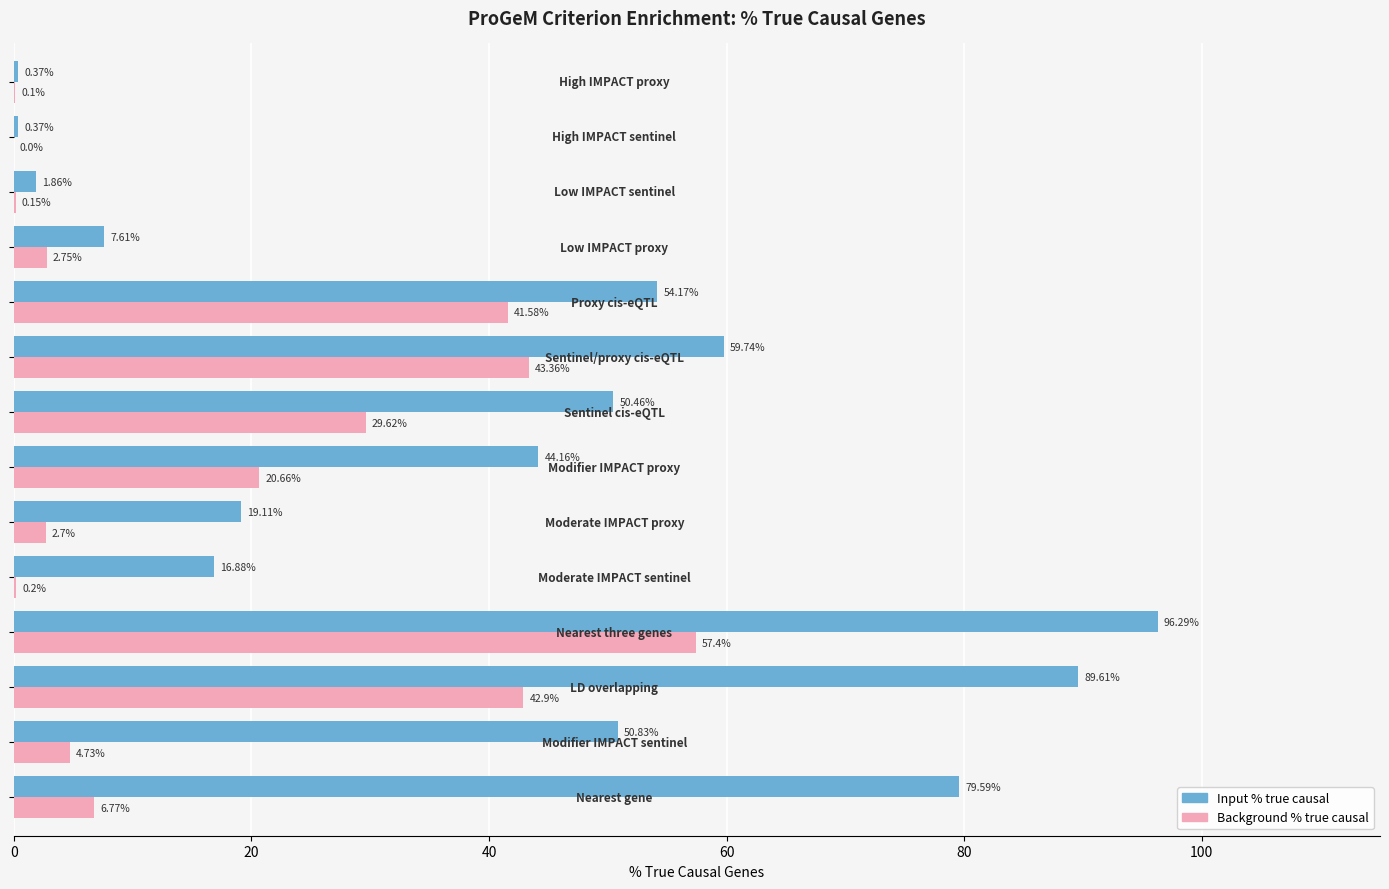

What is the sum of all Background % true causal values?

252.9